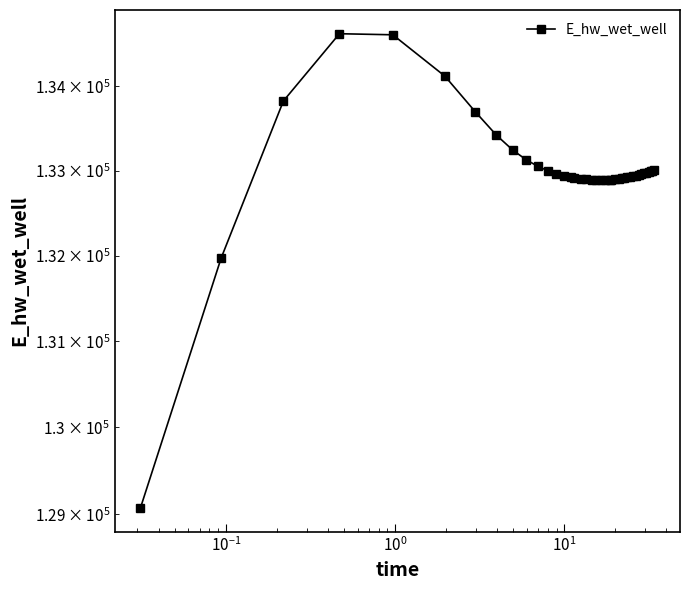

What is the average value?

132996.1